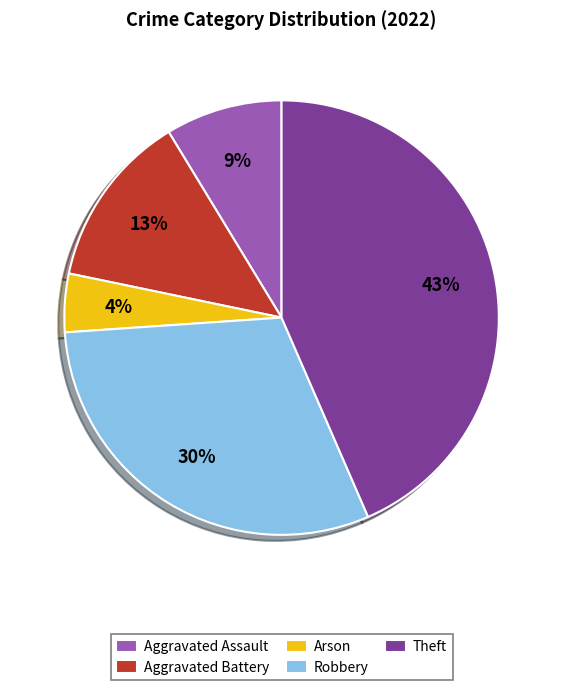

What is the largest slice in the pie chart?

Theft